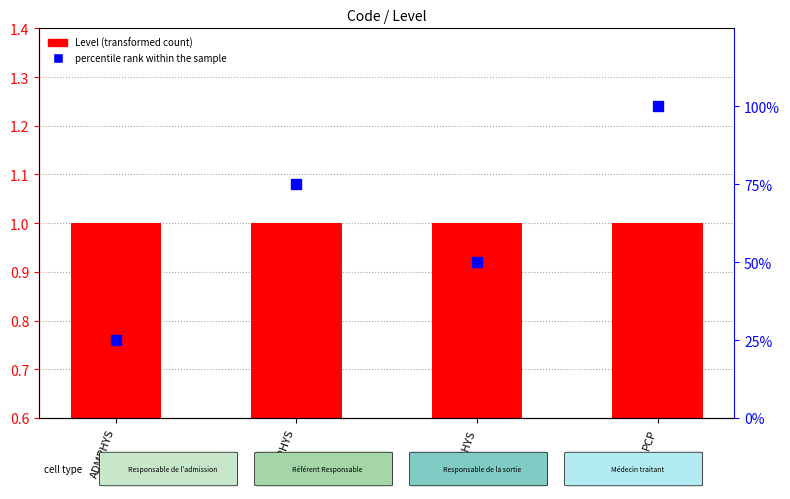

What is the spread (max minus min) of values at PCP?

99